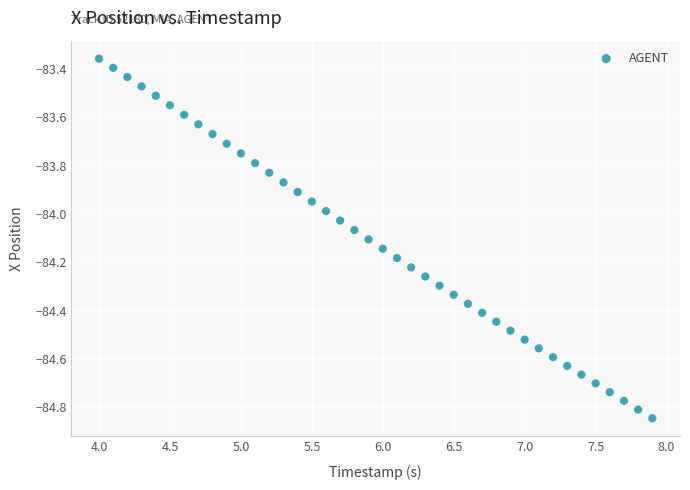

What is the range of X values (max minus min)?

3.9